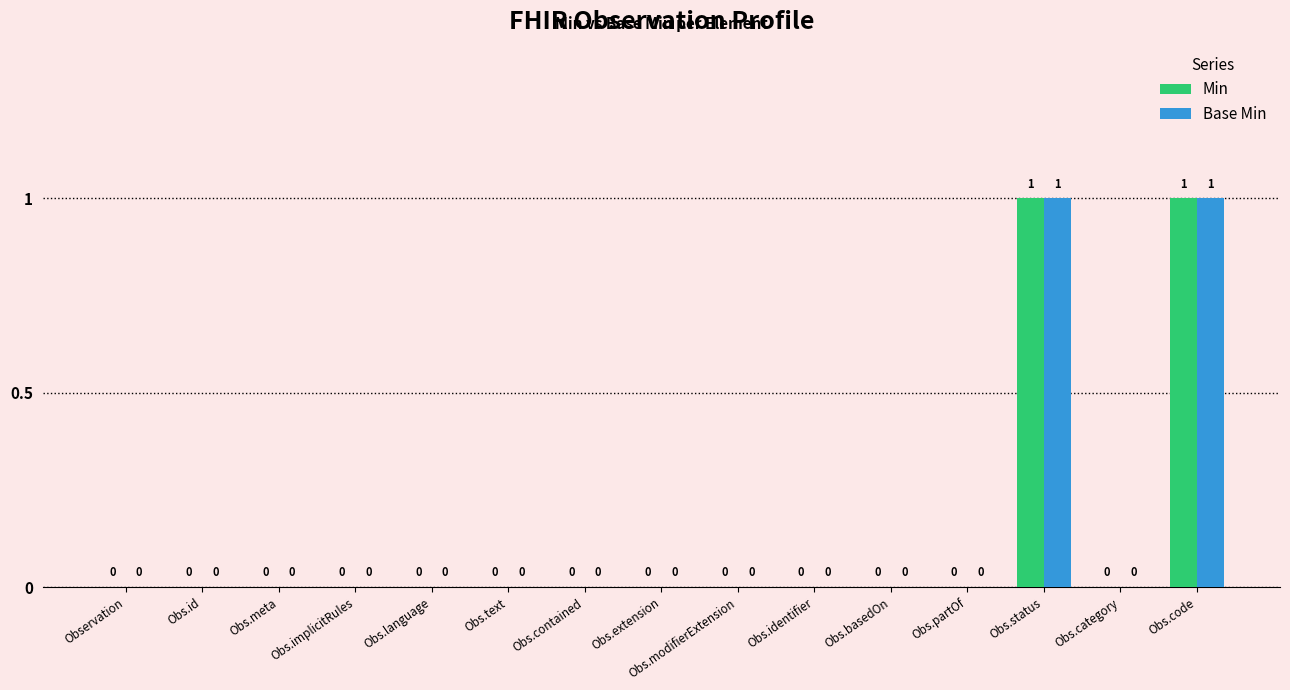

What is the sum of the Base Min values at Obs.text and Obs.status?

1